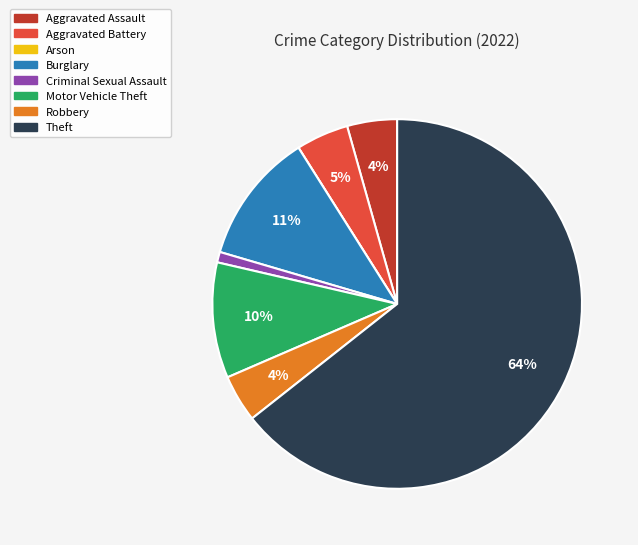

To the nearest percent, what is the average slice percentage?

12%